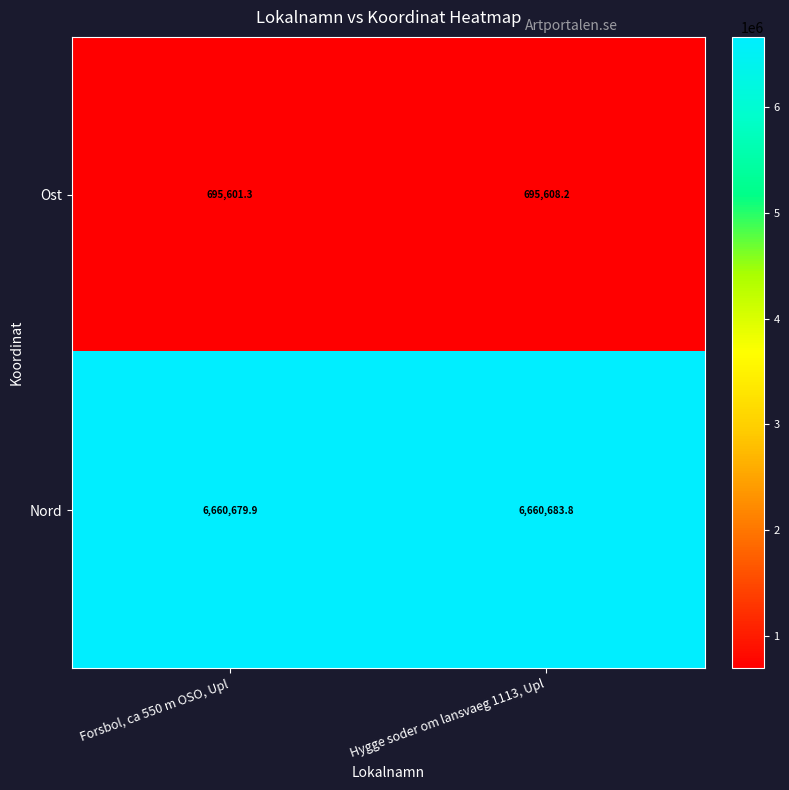

Which series changed the most between Forsbol, ca 550 m OSO, Upl and Hygge soder om lansvaeg 1113, Upl?

Ost